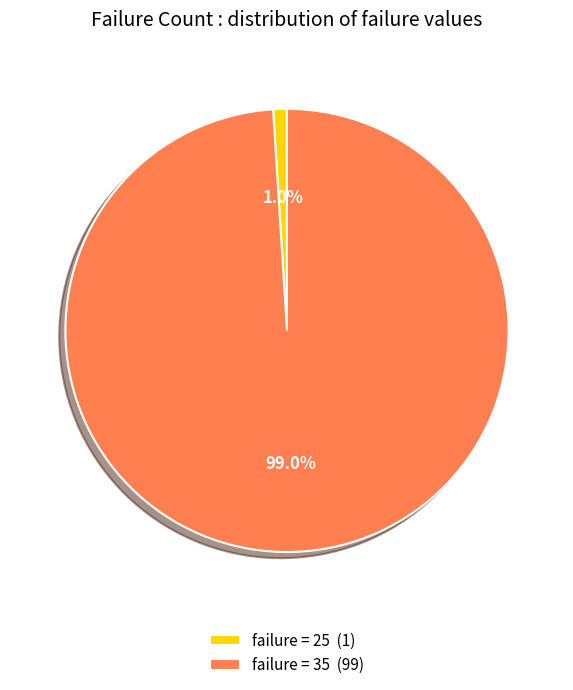

Which category has the smallest portion of the pie?

failure = 25 (1)